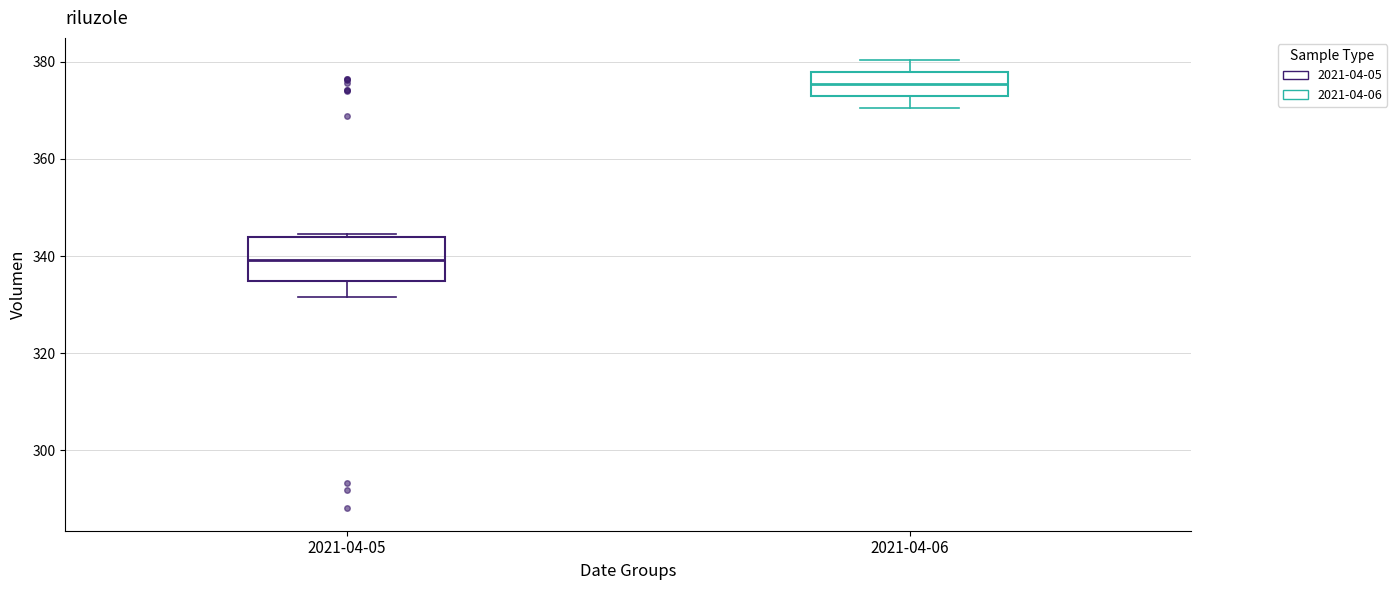

Which box is the tallest, from its lower edge to its upper edge?

2021-04-05